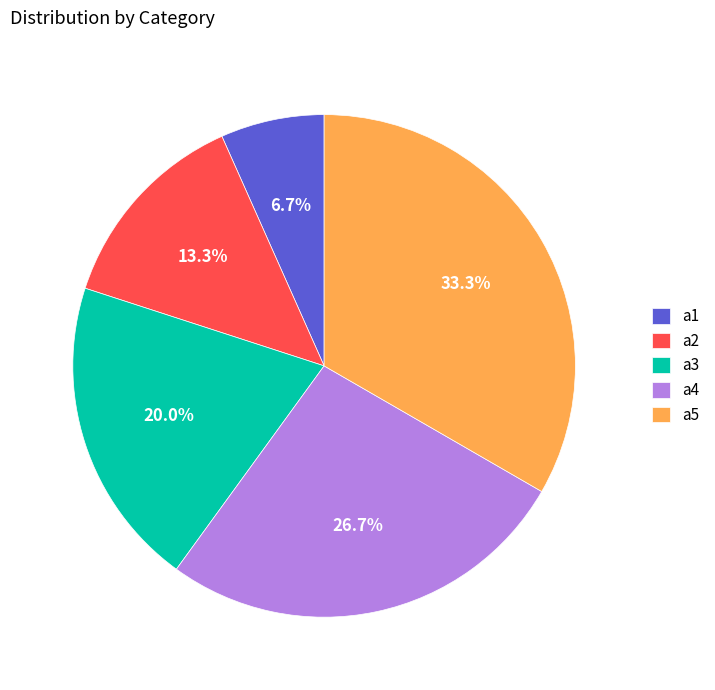

What is the smallest slice in the pie chart?

a1